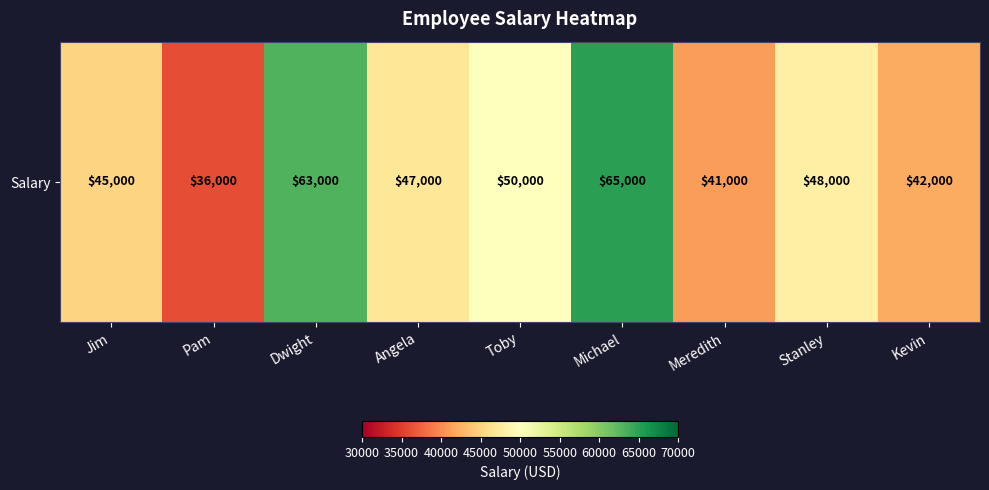

How many values are below 47000?

4